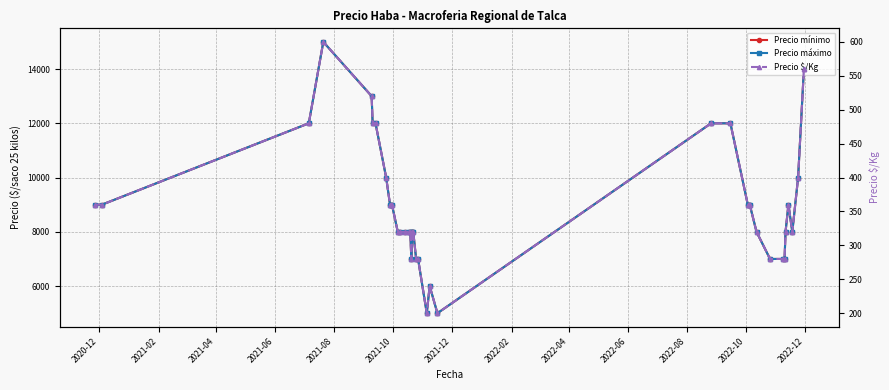

What is the value of the Precio máximo point at the 14th from the left?

8000